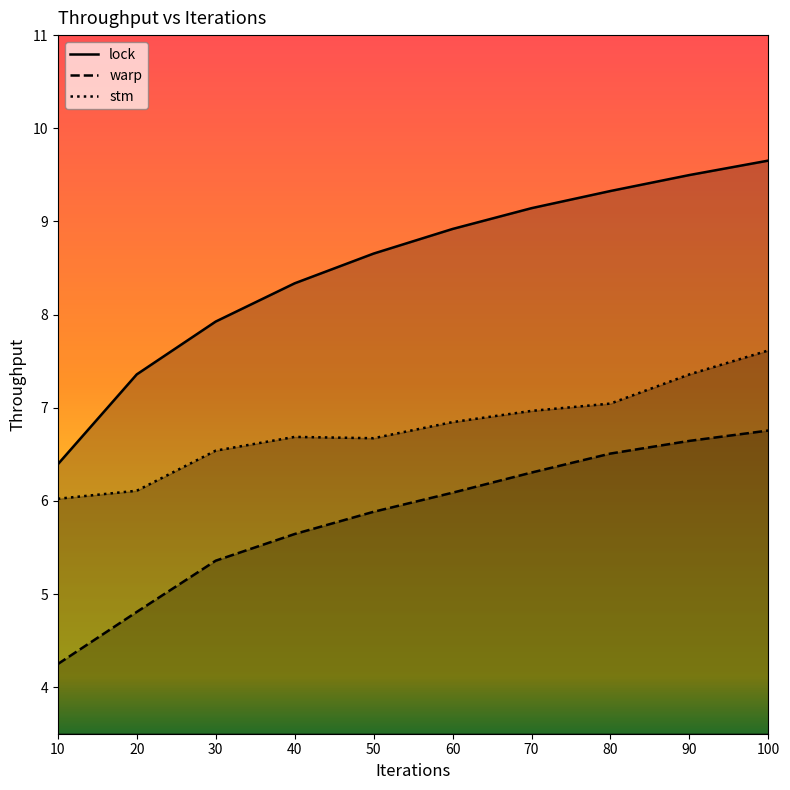

What is the difference between the second highest and second lowest values in the stm series?

1.2